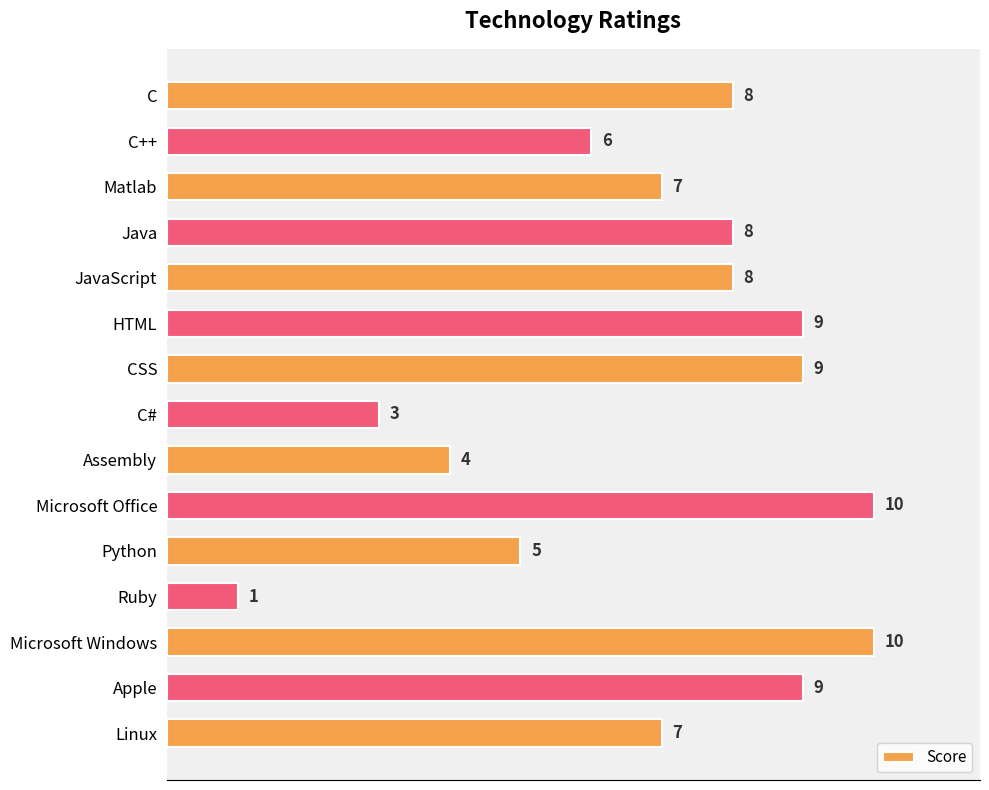

What is the average value?

7